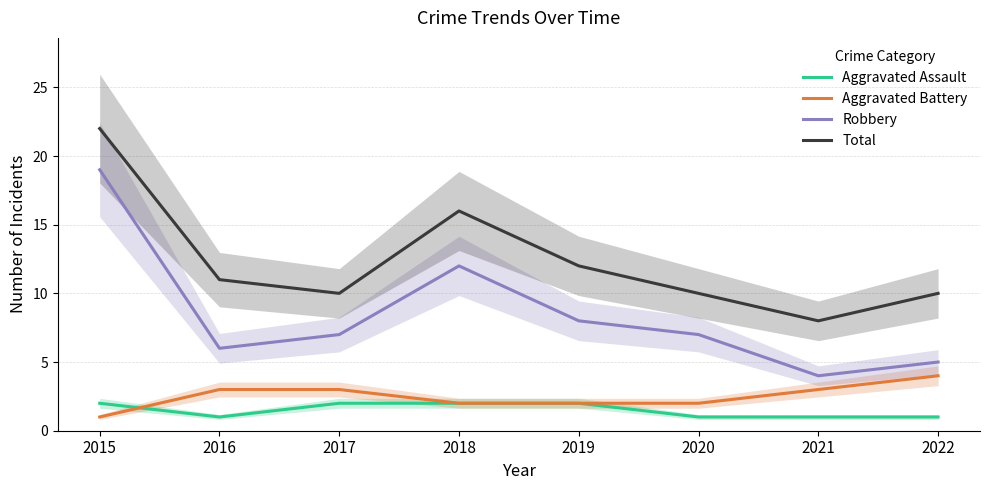

How many Aggravated Assault values are between 1 and 2?

8